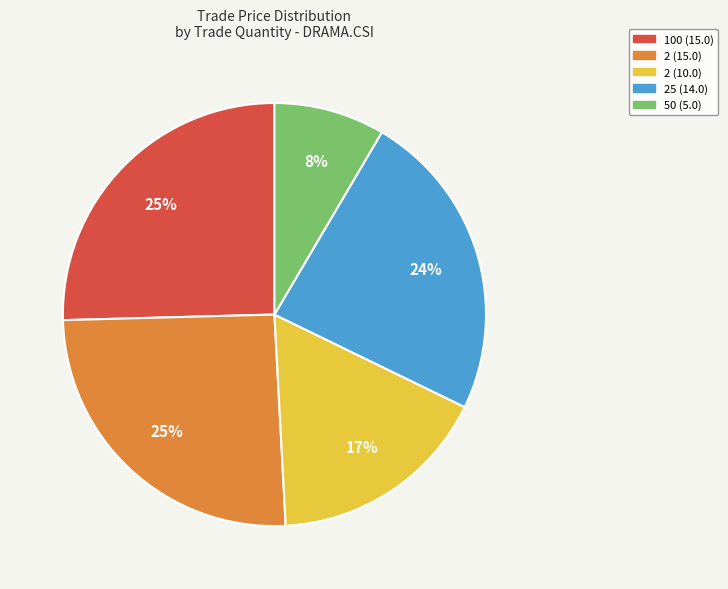

Is there any slice that represents more than half of the pie?

No